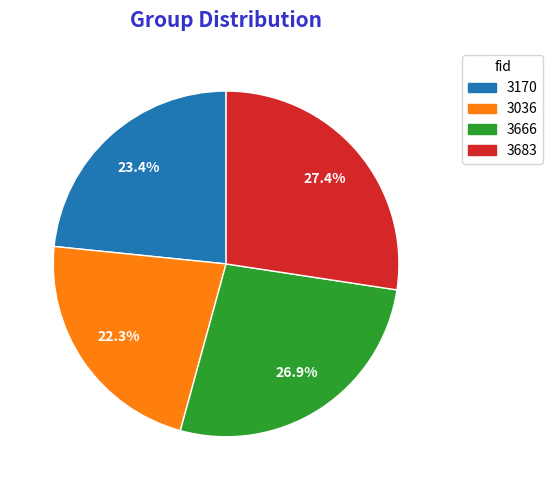

The 3666 slice represents 40% of the pie. True or false?

False